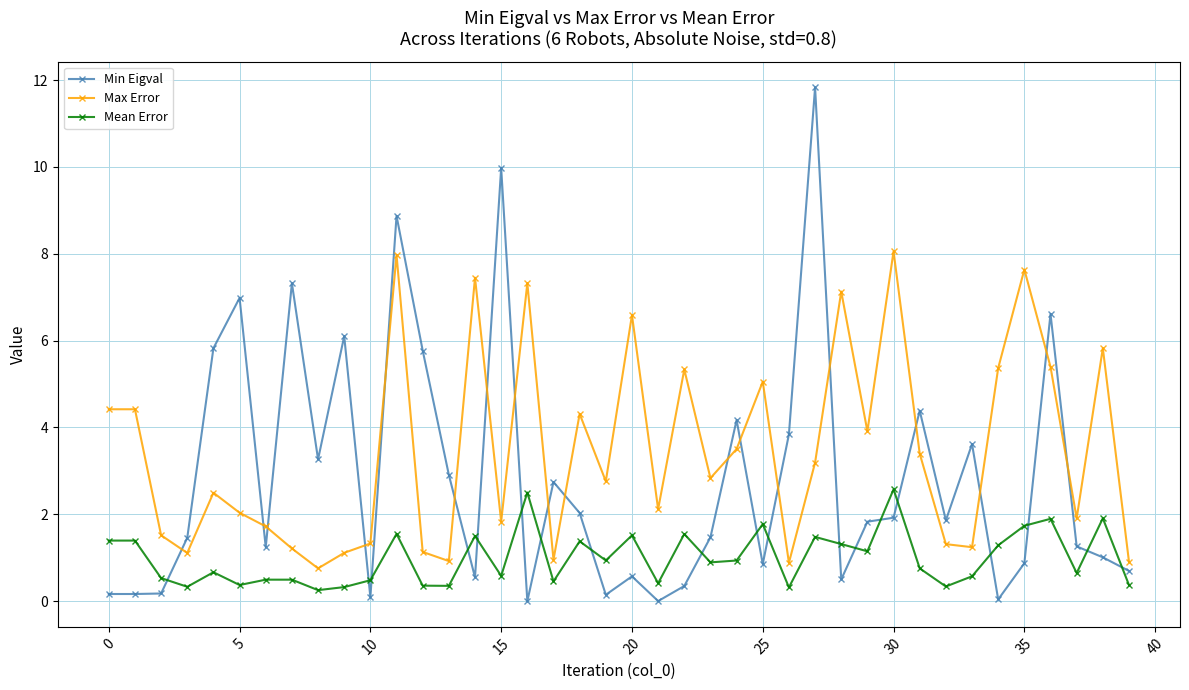

True or false: Mean Error and Min Eigval cross at least once.

True